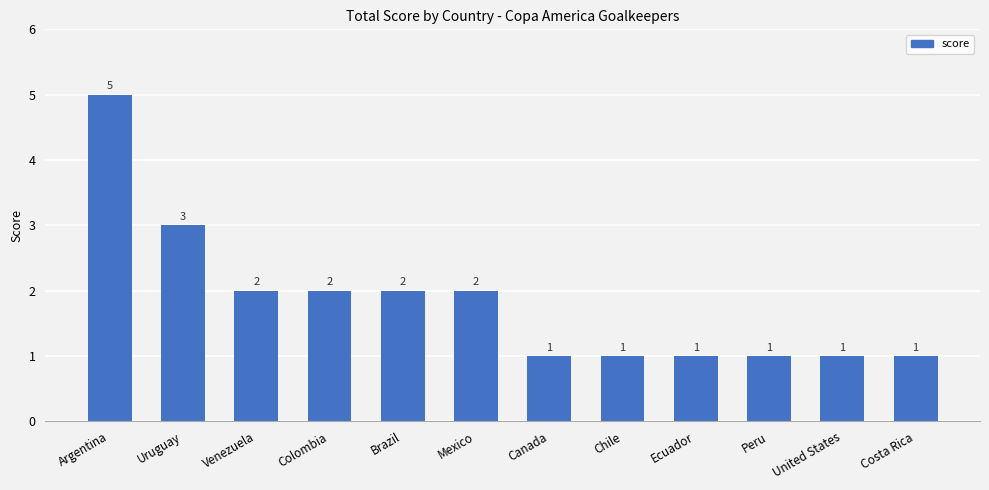

What is the ratio of the value at Costa Rica to the value at Mexico?

0.5